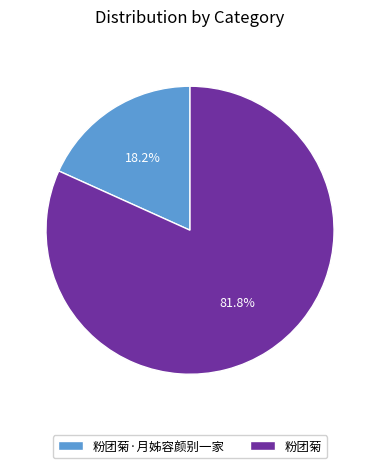

To the nearest percent, what is the difference between the 粉团菊 and 粉团菊·月姊容颜别一家 slice percentages?

64%